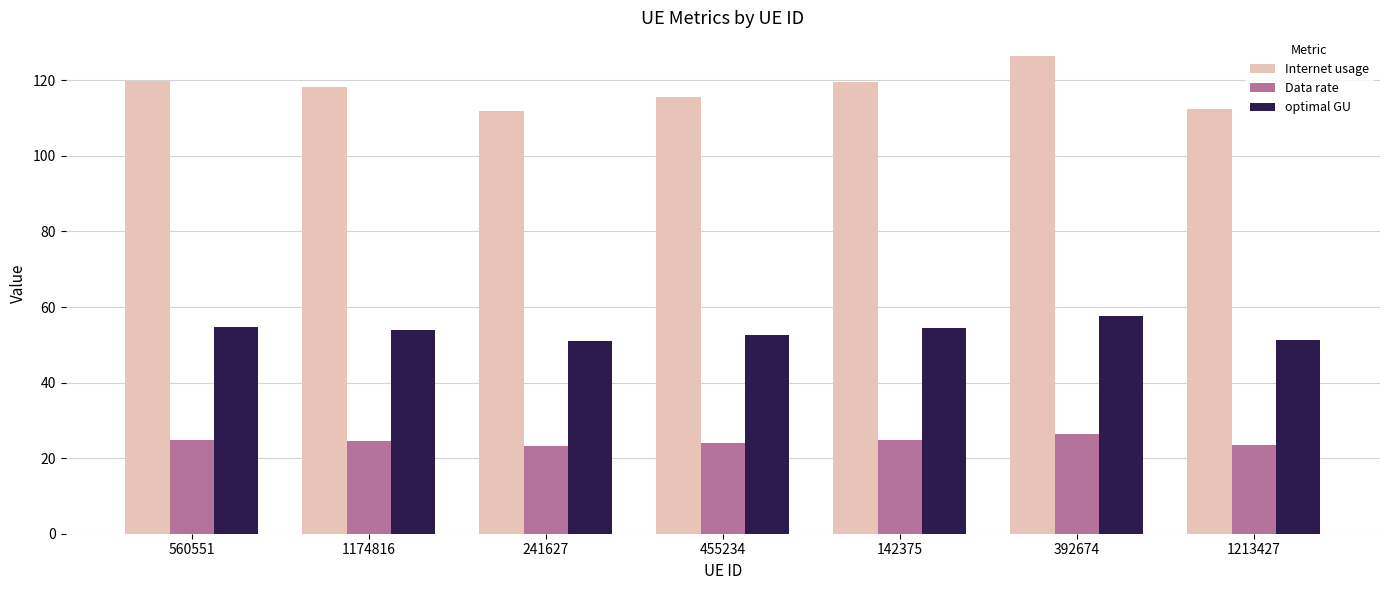

What is the sum of the optimal GU values at 455234 and 1213427?

104.0